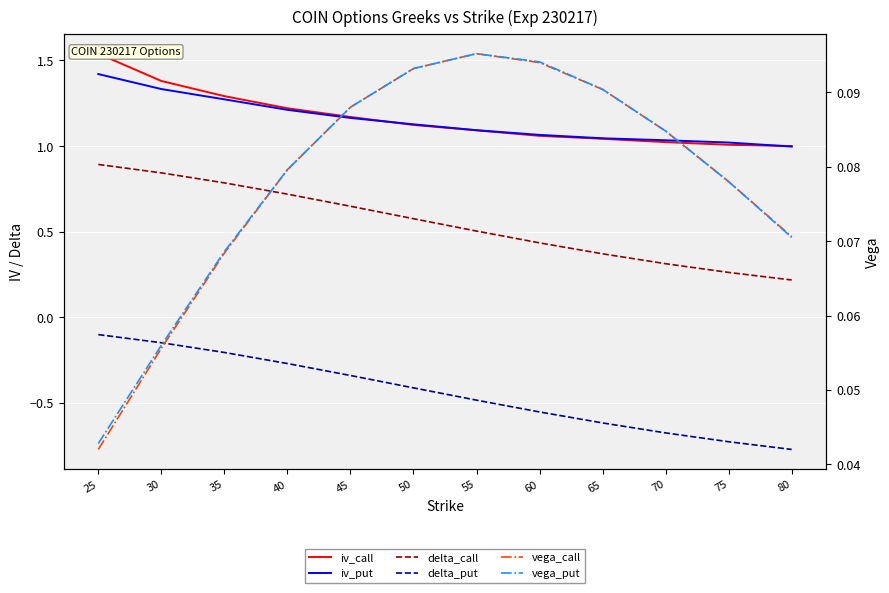

Count the number of categories in the chart.

12